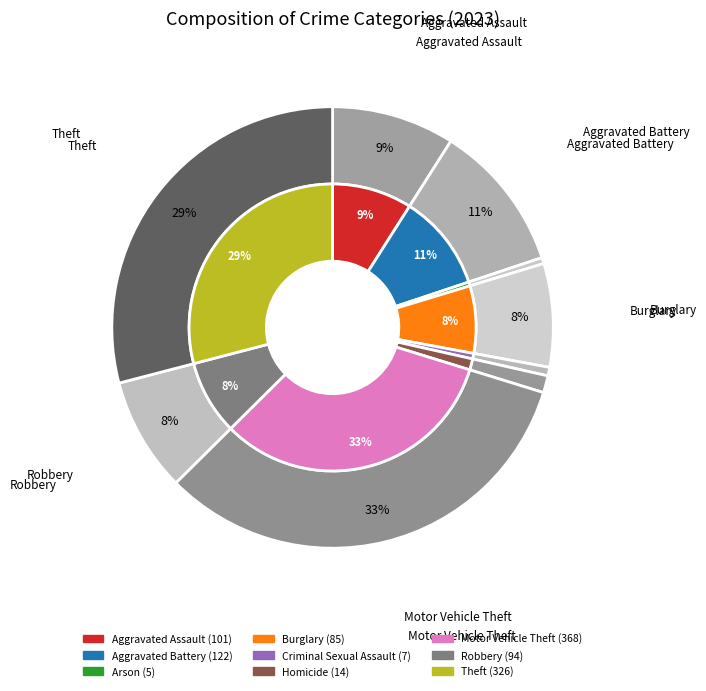

The Burglary slice represents 16% of the pie. True or false?

False